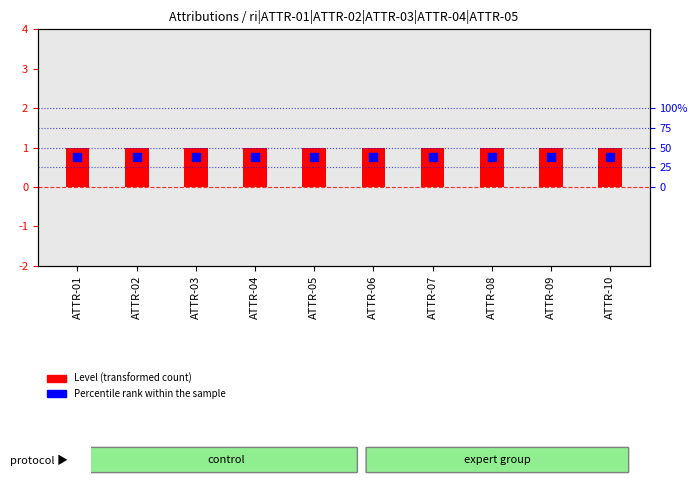

What is the total value across all series at ATTR-05?

1.8